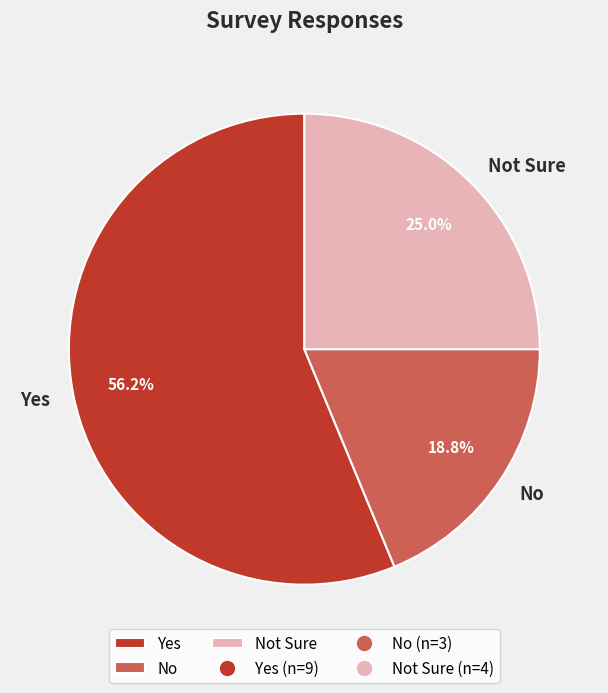

True or false: Not Sure accounts for 25% of the total.

True